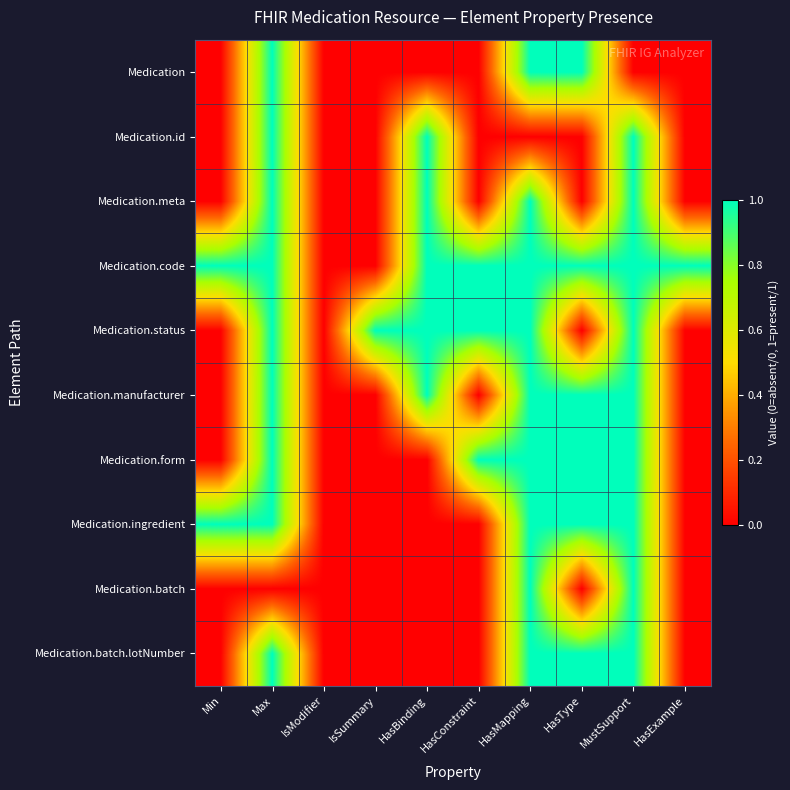

Which has a higher value, IsModifier or IsSummary?

IsModifier